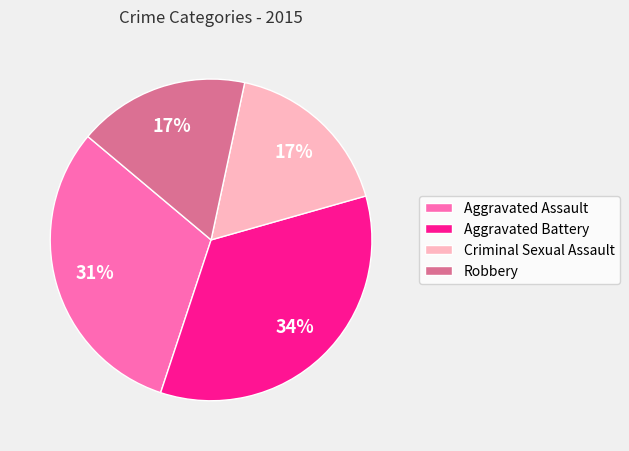

Is the sum of Robbery and Aggravated Battery greater than half?

Yes